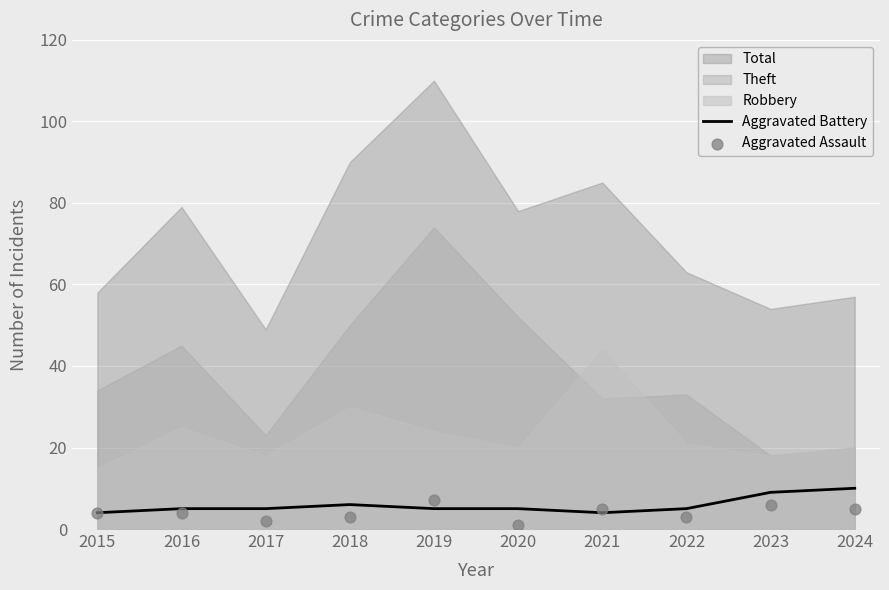

At which category is the sum across all series the highest?

2023